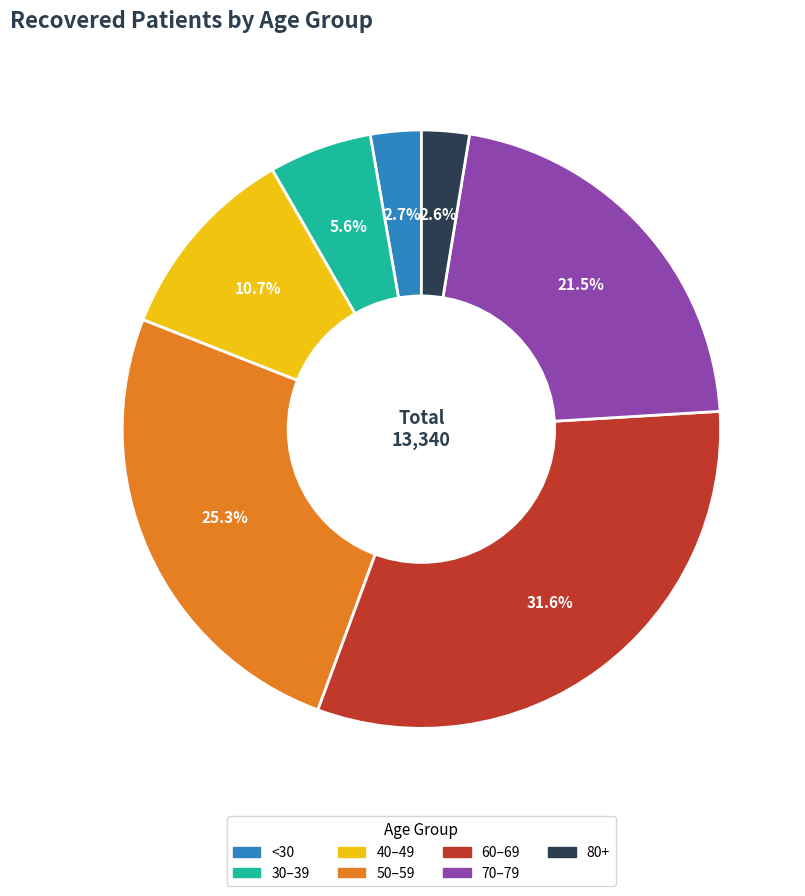

Is there a majority slice in this chart?

No